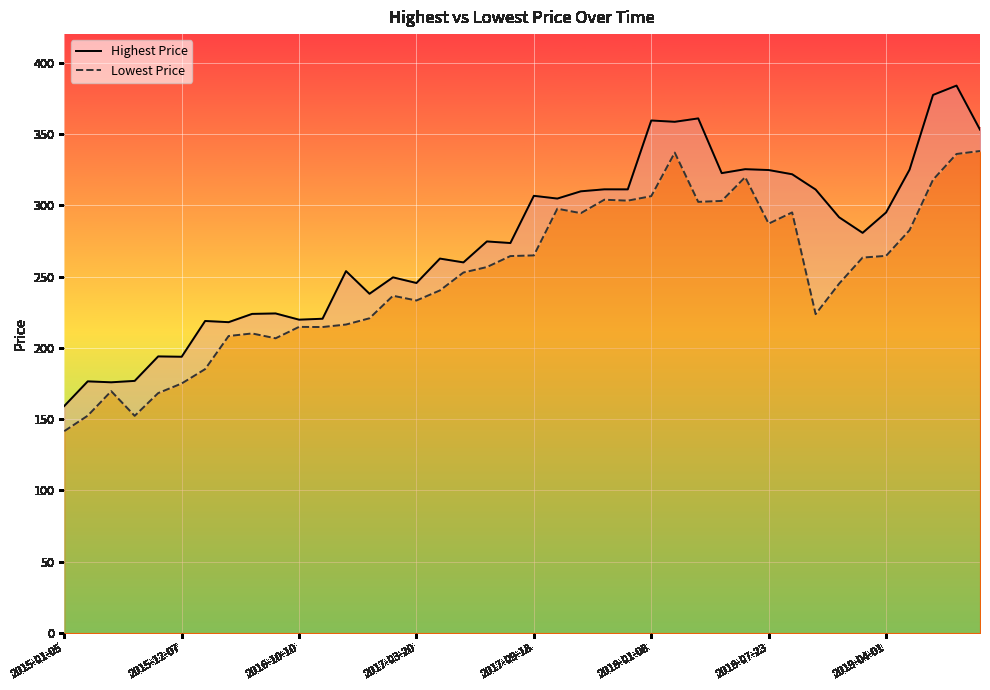

In Lowest Price, how many points are lower than both neighbors (excluding endpoints)?

9